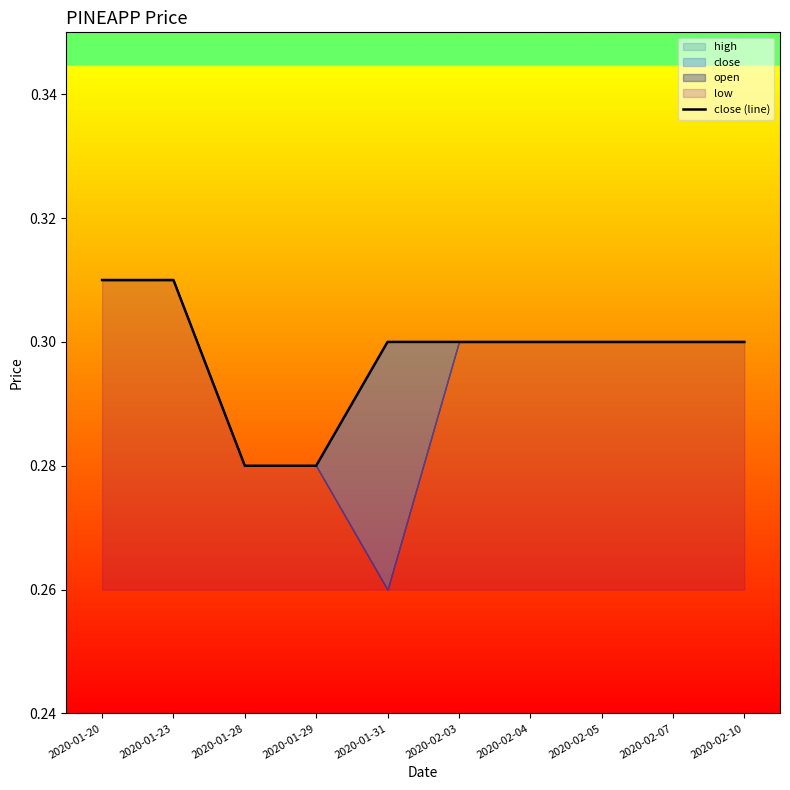

Reading left to right, list all the values displayed in this chart.

2020-01-20=0.3	2020-01-23=0.3	2020-01-28=0.3	2020-01-29=0.3	2020-01-31=0.3	2020-02-03=0.3	2020-02-04=0.3	2020-02-05=0.3	2020-02-07=0.3	2020-02-10=0.3